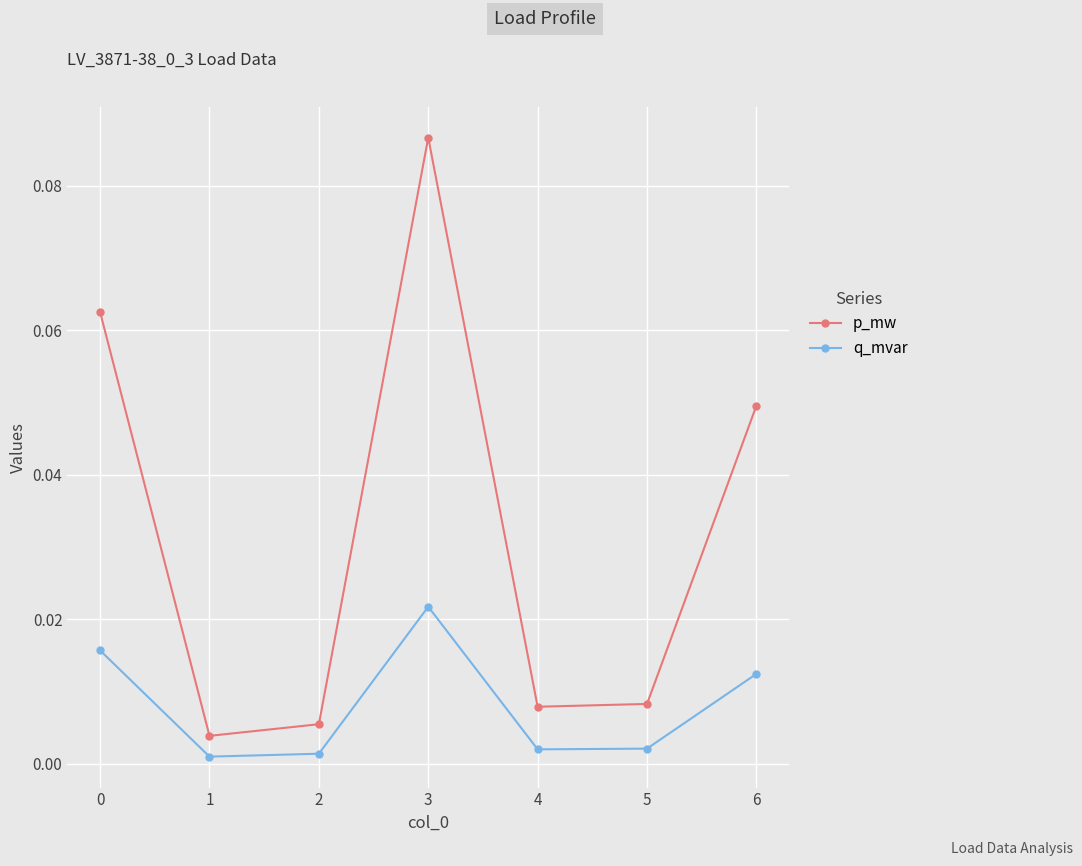

List the series in order of their overall mean, lowest first.

q_mvar, p_mw